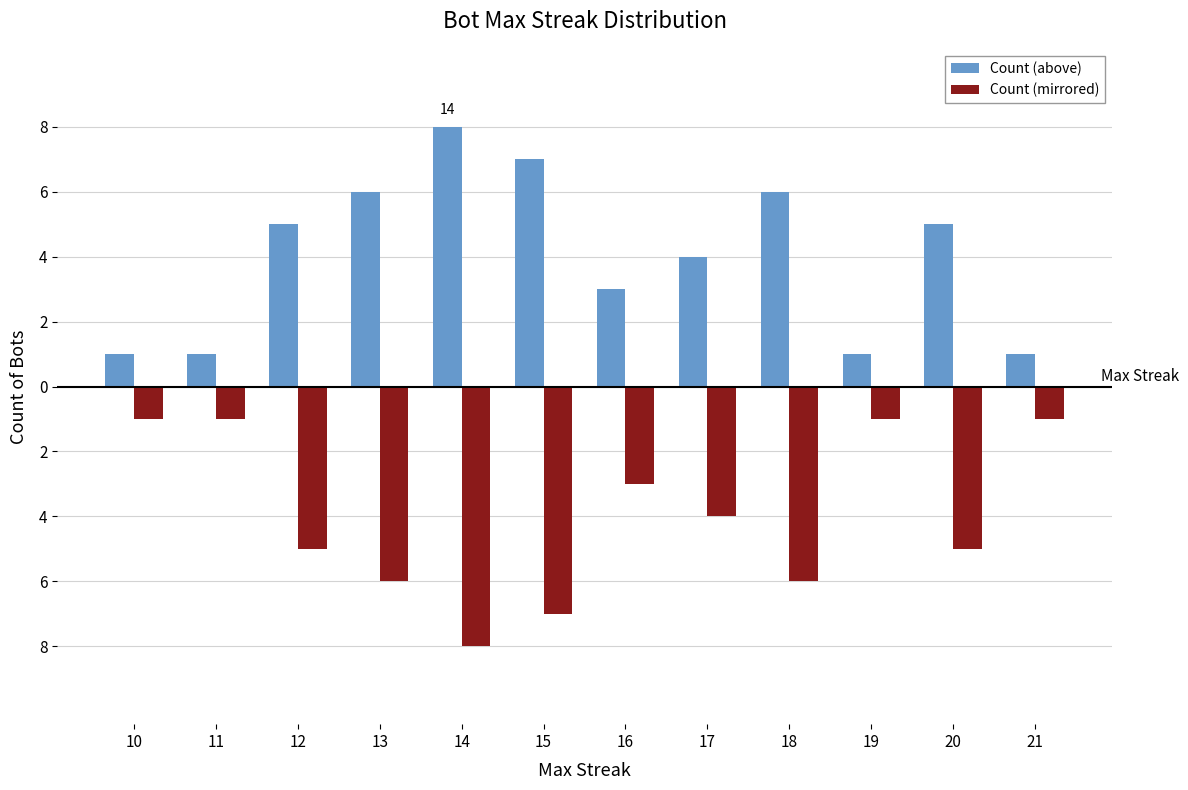

What is the maximum value for Count (above)?

8